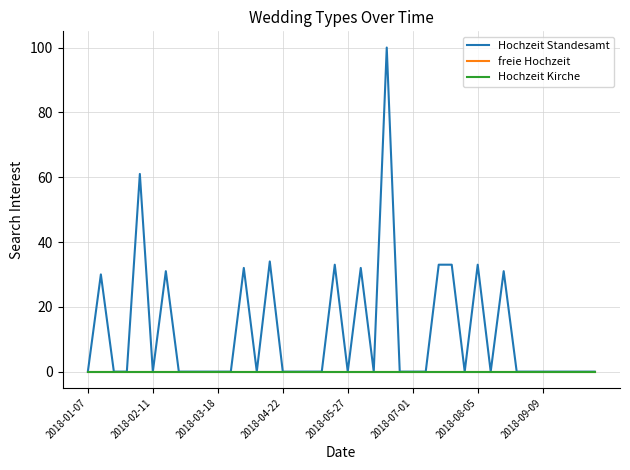

Does the chart have visible grid lines?

Yes